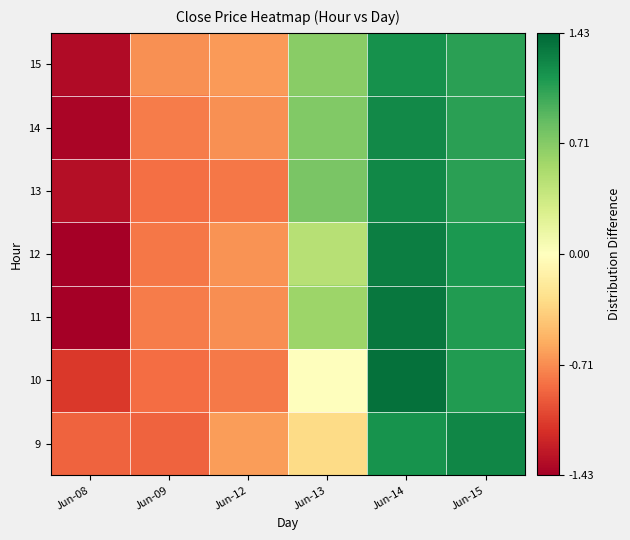

Reading left to right, transcribe all the data shown in this chart.

9: Jun-08=-0.9	Jun-09=-0.9	Jun-12=-0.6	Jun-13=-0.3	Jun-14=1.2	Jun-15=1.2
10: Jun-08=-1.1	Jun-09=-0.9	Jun-12=-0.8	Jun-13=0.0	Jun-14=1.4	Jun-15=1.1
11: Jun-08=-1.4	Jun-09=-0.8	Jun-12=-0.7	Jun-13=0.6	Jun-14=1.3	Jun-15=1.1
12: Jun-08=-1.4	Jun-09=-0.8	Jun-12=-0.7	Jun-13=0.5	Jun-14=1.3	Jun-15=1.1
13: Jun-08=-1.3	Jun-09=-0.8	Jun-12=-0.8	Jun-13=0.8	Jun-14=1.2	Jun-15=1.1
14: Jun-08=-1.4	Jun-09=-0.8	Jun-12=-0.7	Jun-13=0.7	Jun-14=1.2	Jun-15=1.1
15: Jun-08=-1.4	Jun-09=-0.7	Jun-12=-0.6	Jun-13=0.7	Jun-14=1.2	Jun-15=1.1